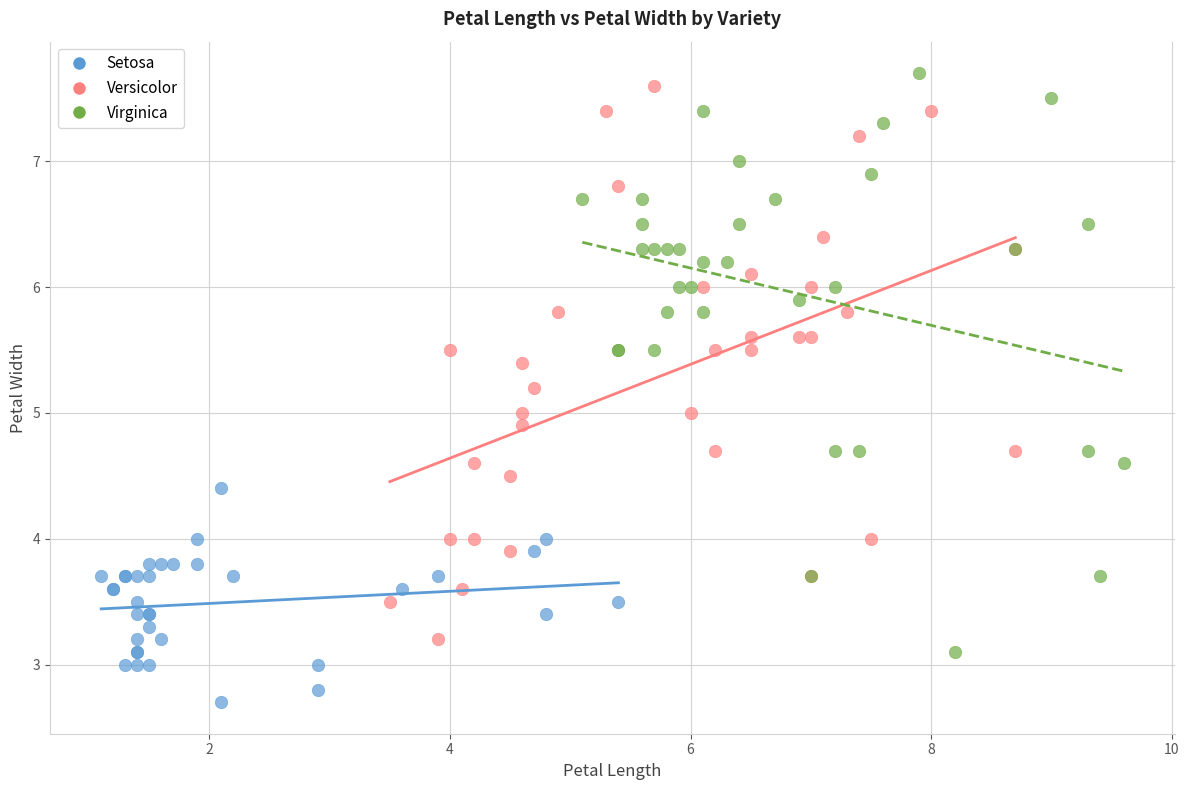

Which series contains the lowest Y value?

Setosa